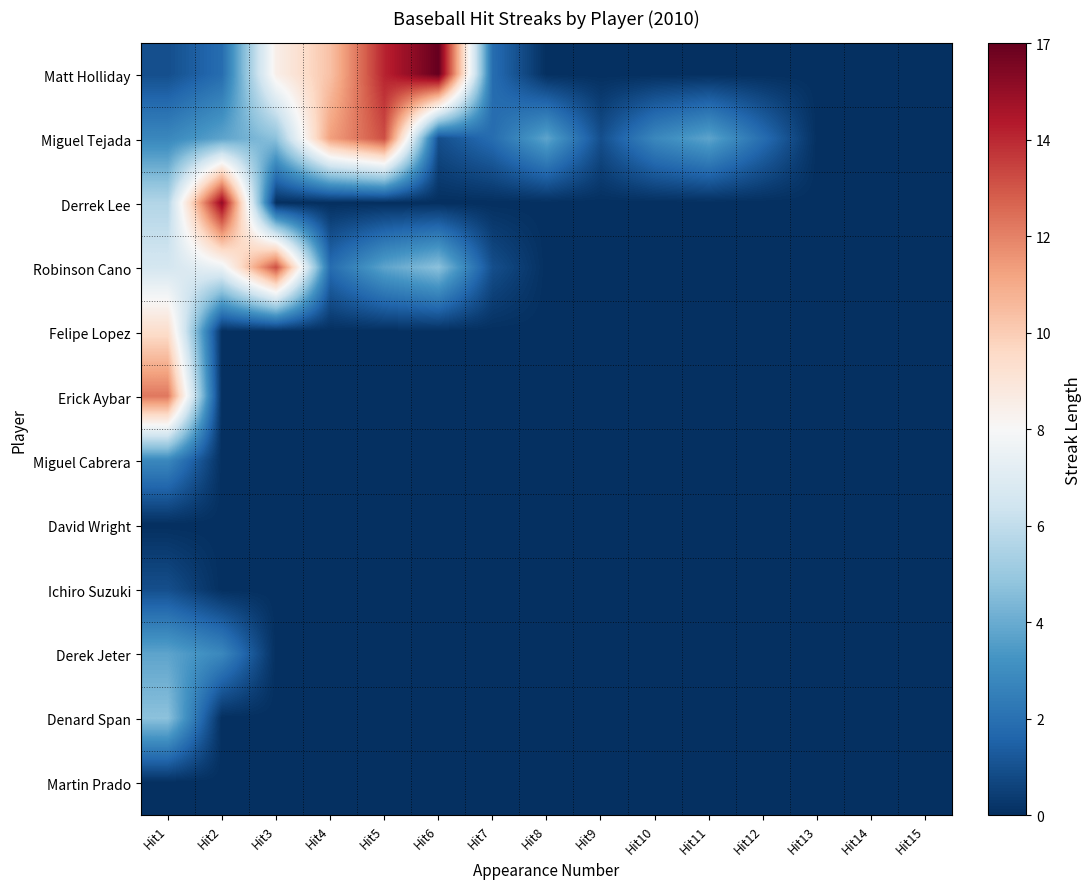

What is the greatest value displayed?

8.5